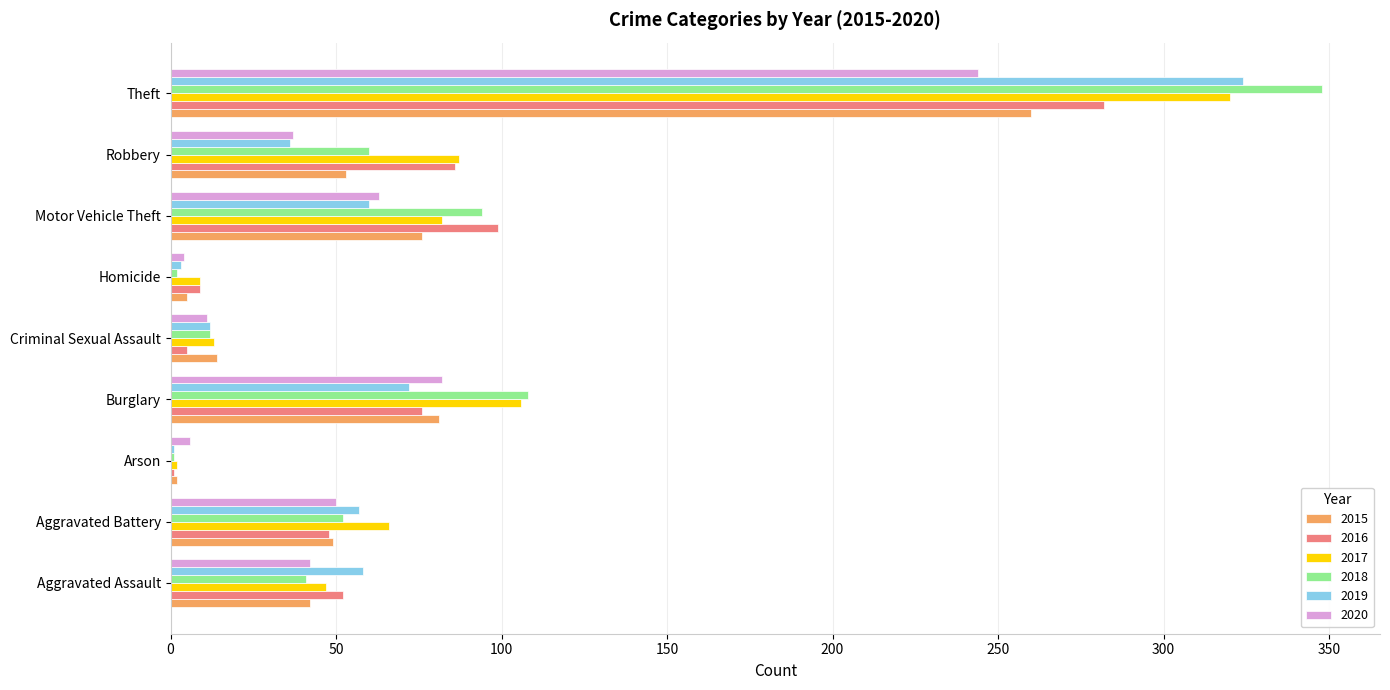

What is the sum of all 2015 values?

582